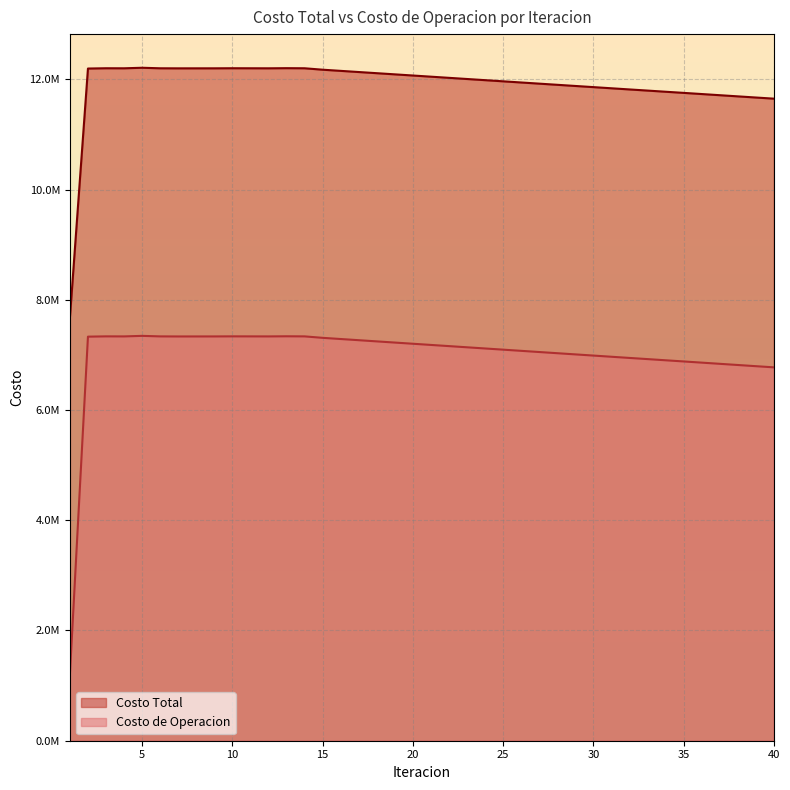

What is the difference between the maximum and second lowest values in the Costo de Operacion series?

571096.4